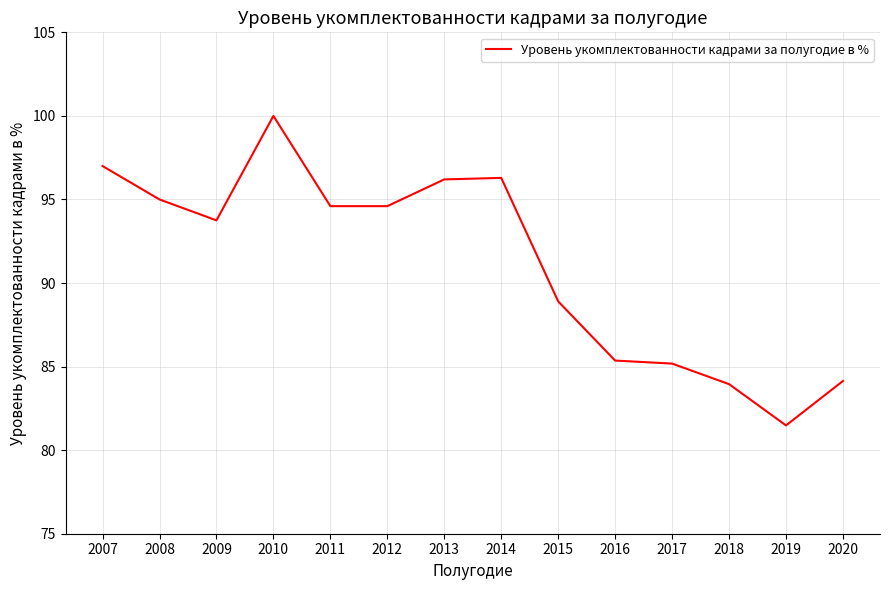

What value does the data have at 2013?

96.2